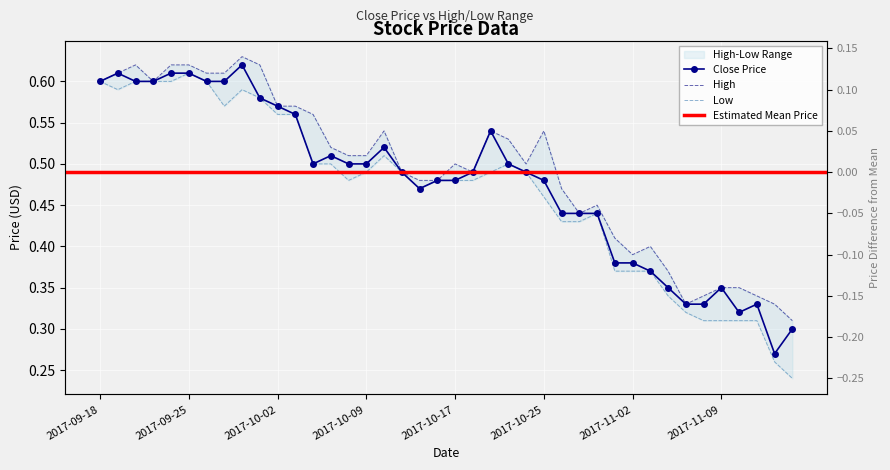

Which series has the largest total across all categories?

High